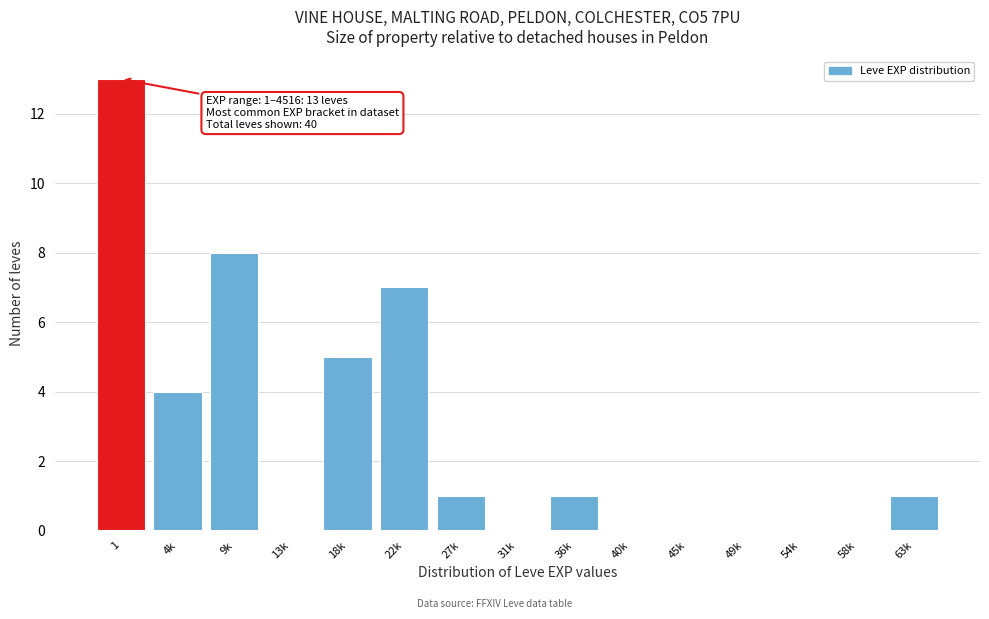

Reading right to left, what are all the values shown in this chart?

63k=1	58k=0	54k=0	49k=0	45k=0	40k=0	36k=1	31k=0	27k=1	22k=7	18k=5	13k=0	9k=8	4k=4	1=13